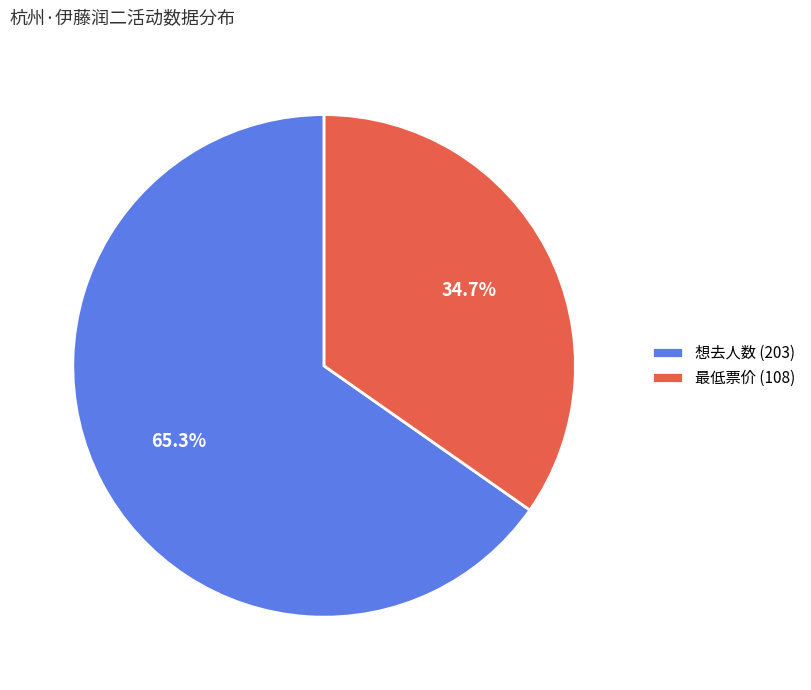

To the nearest percent, what is the difference between the largest and smallest slice percentages?

31%